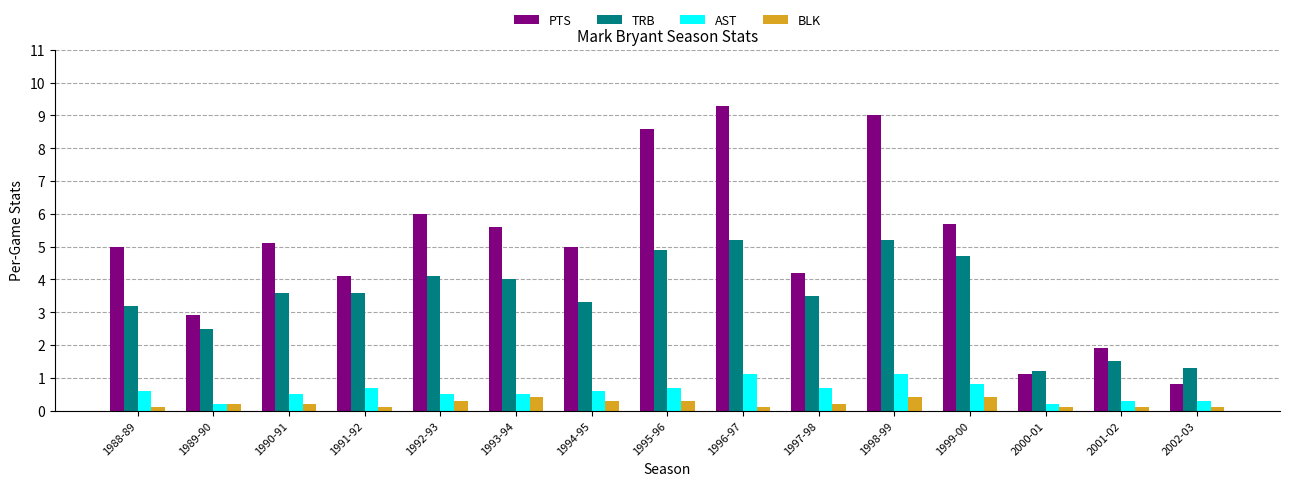

What is the value of the BLK bar at the 4th from the left?

0.1